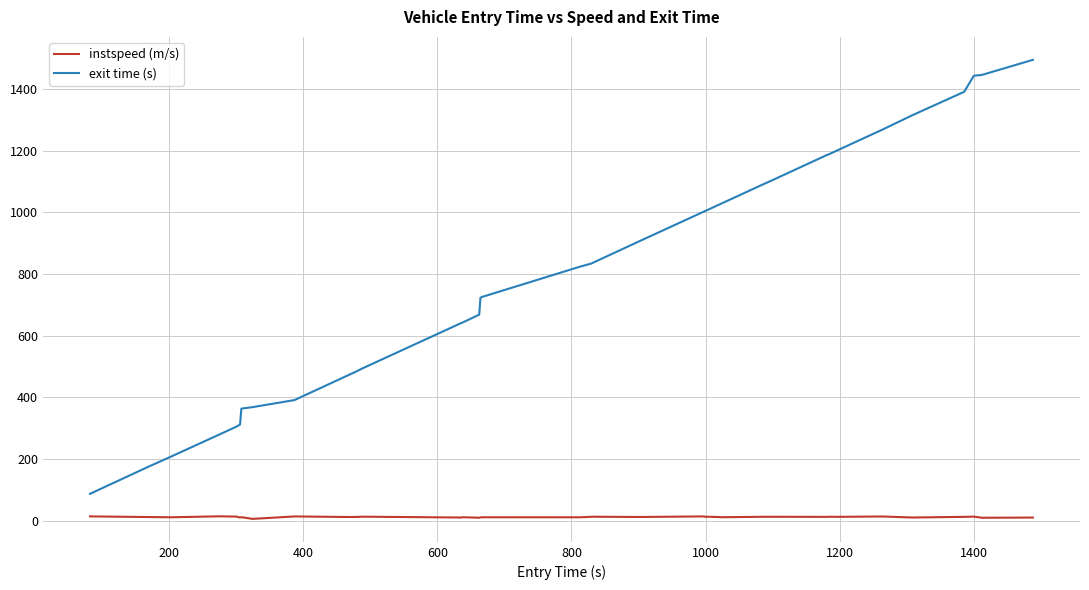

Rank the series by their maximum value, from highest to lowest.

exit time (s), instspeed (m/s)